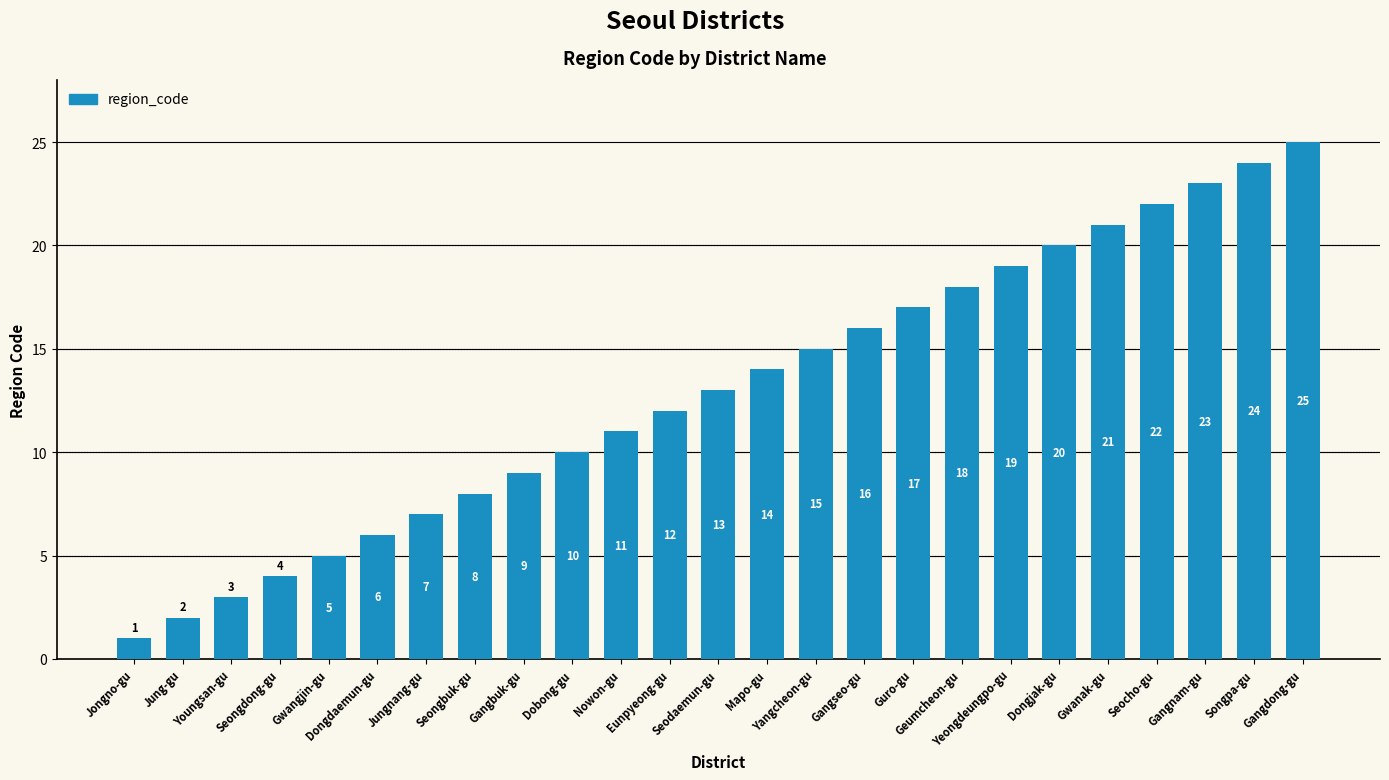

What is the average value?

13